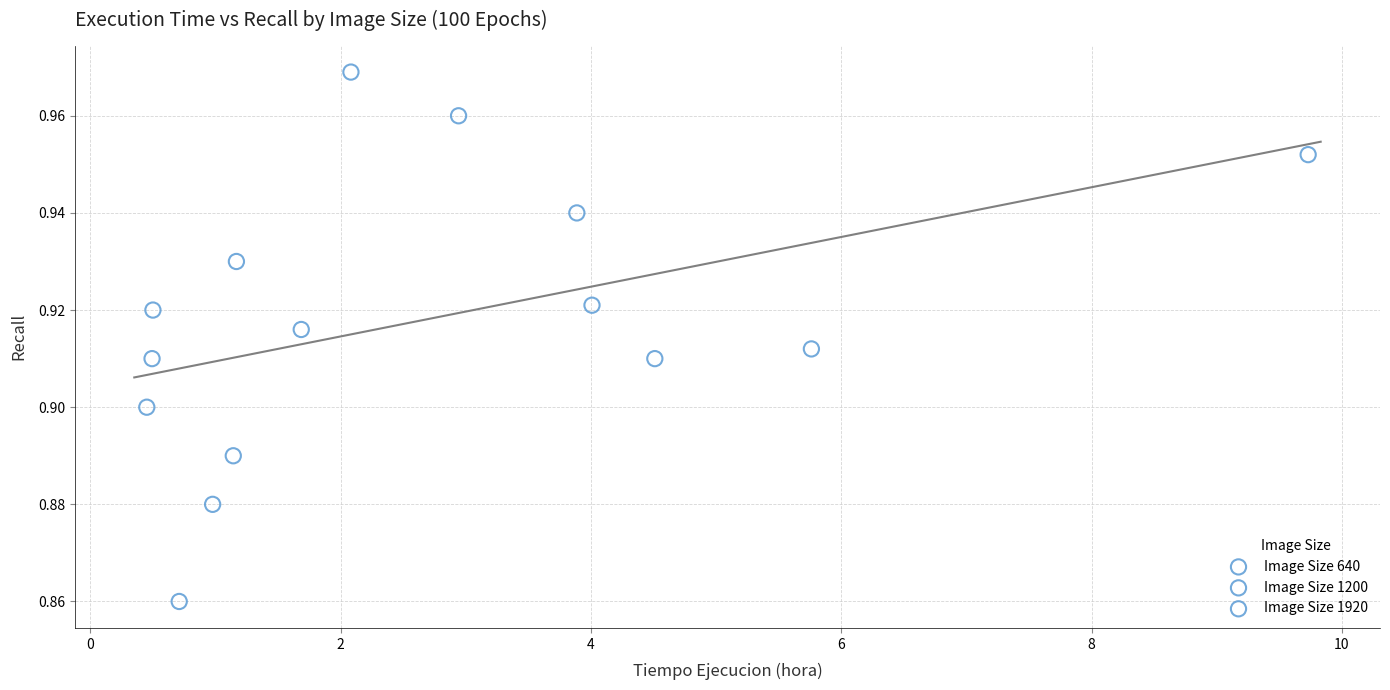

Which series has the largest Y range (max minus min)?

Image Size 1200